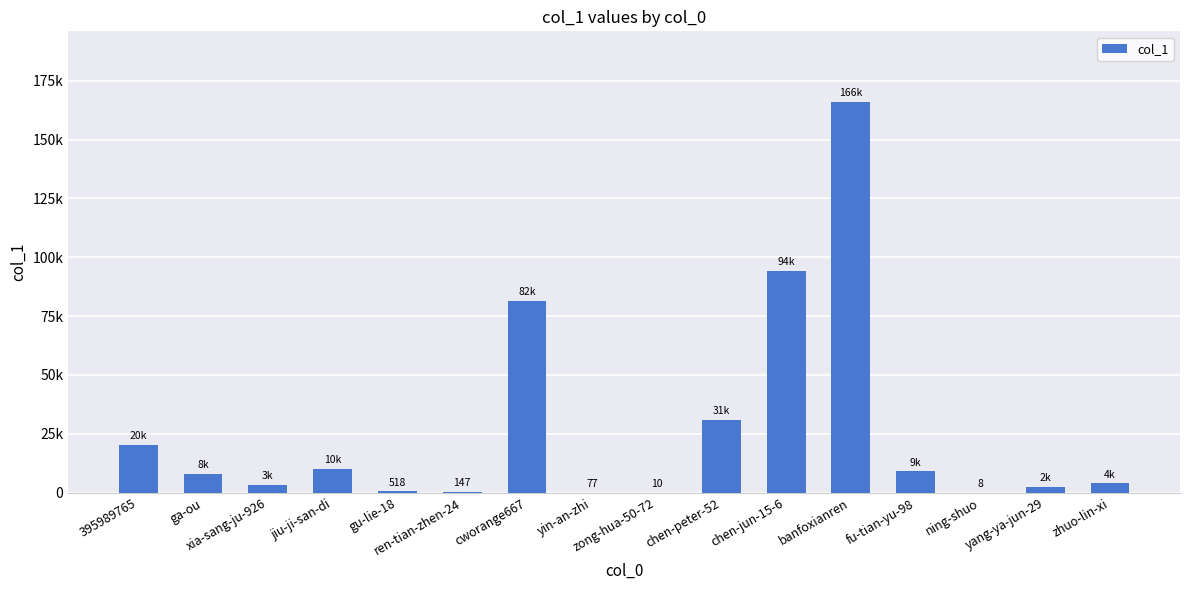

Are the bars horizontal?

No